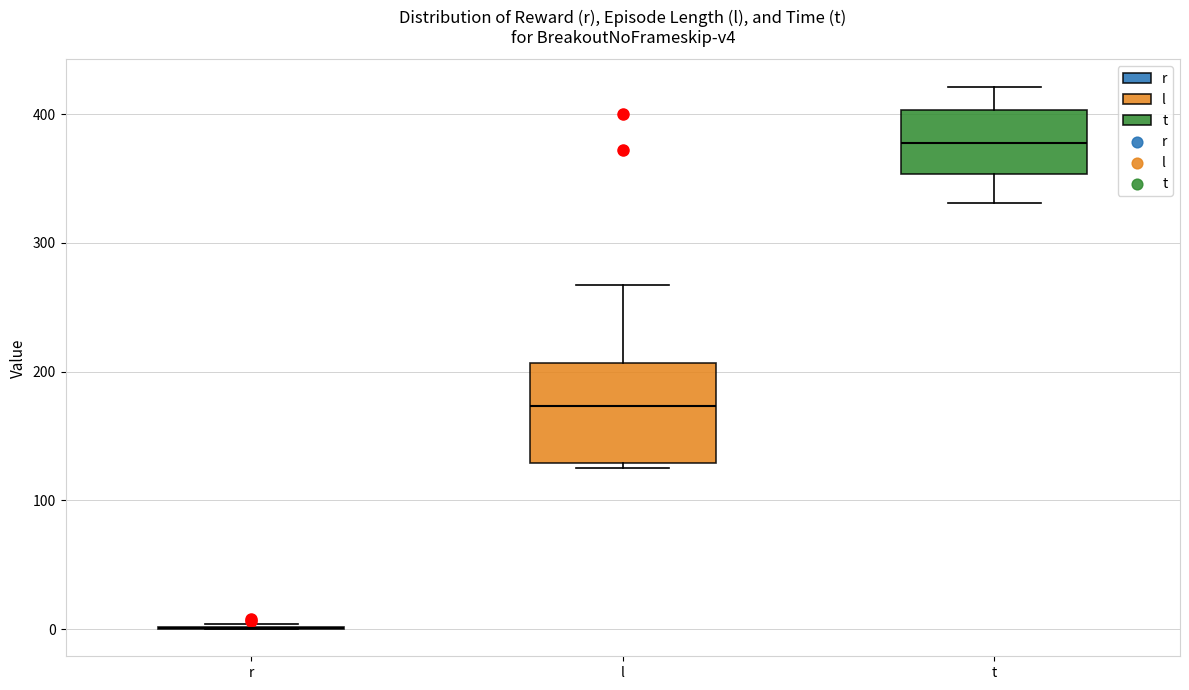

Reading left to right, read every box against the y-axis: the position of its median line, the range the box covers, and the ends of its whiskers. The values are not printed on the chart, so give them approximately, as read against the axis.

r: box collapsed to a line at 0, whiskers 0 to 0
l: median 170, box 130 to 210, whiskers 130 (just below the box's lower edge) to 270
t: median 380, box 350 to 400, whiskers 330 to 420